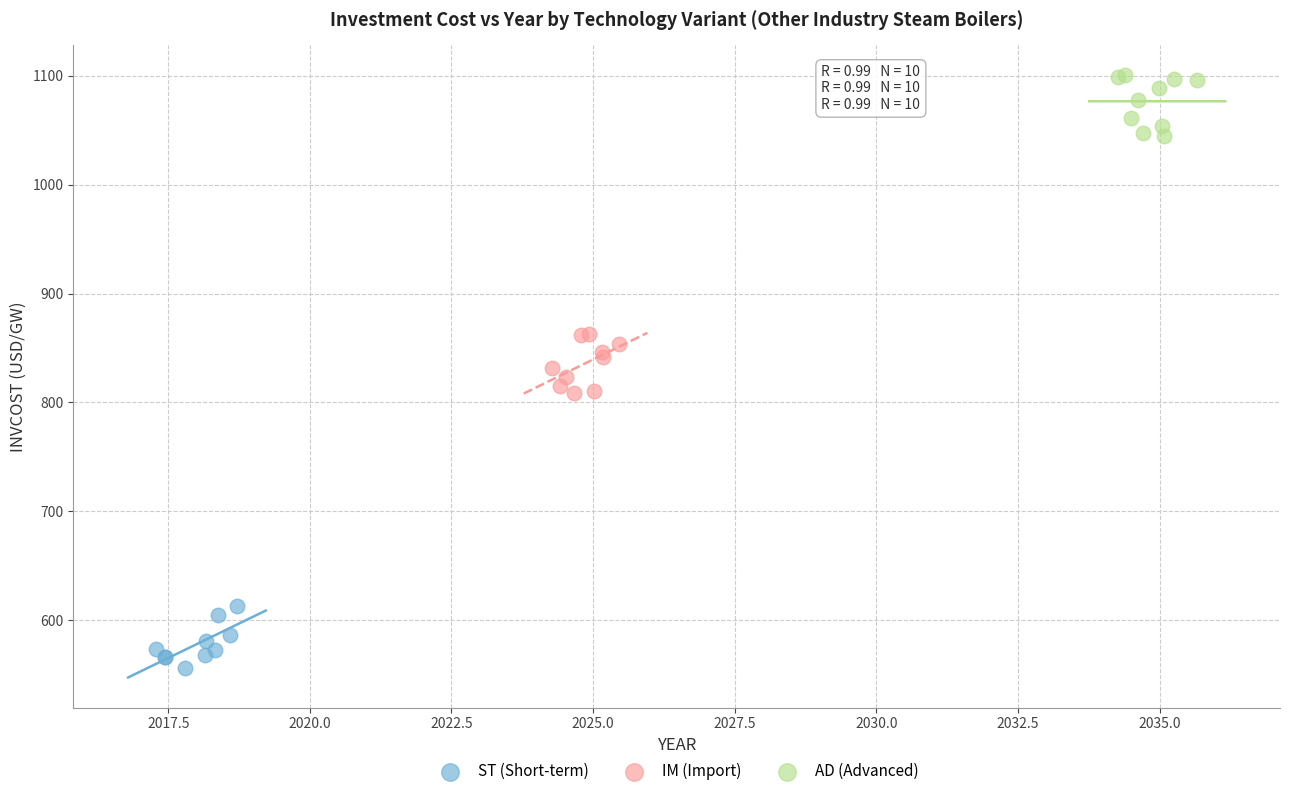

What are all the series names shown in the legend?

ST (Short-term), IM (Import), AD (Advanced)